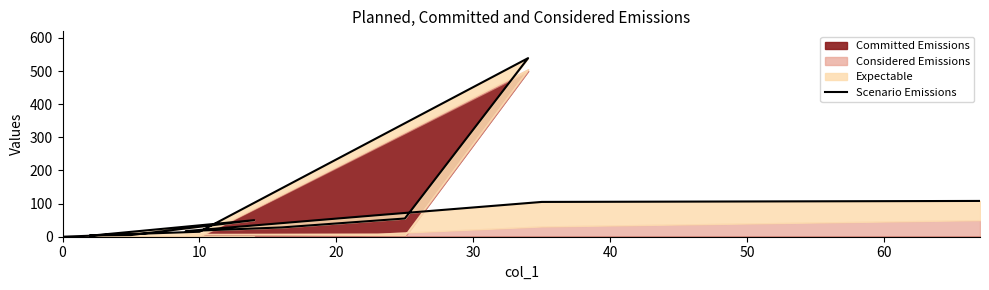

Reading left to right, transcribe all the data shown in this chart.

108	105	65	17	28	55	539	15	4	5	50	3	0